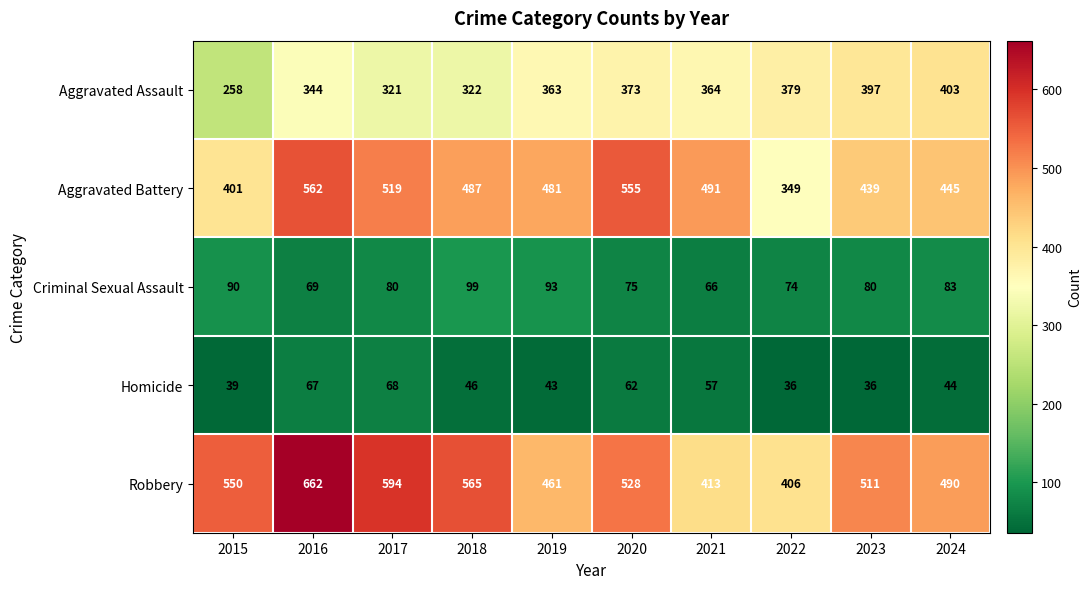

At 2022, list the series in order from smallest to largest.

Homicide, Criminal Sexual Assault, Aggravated Battery, Aggravated Assault, Robbery